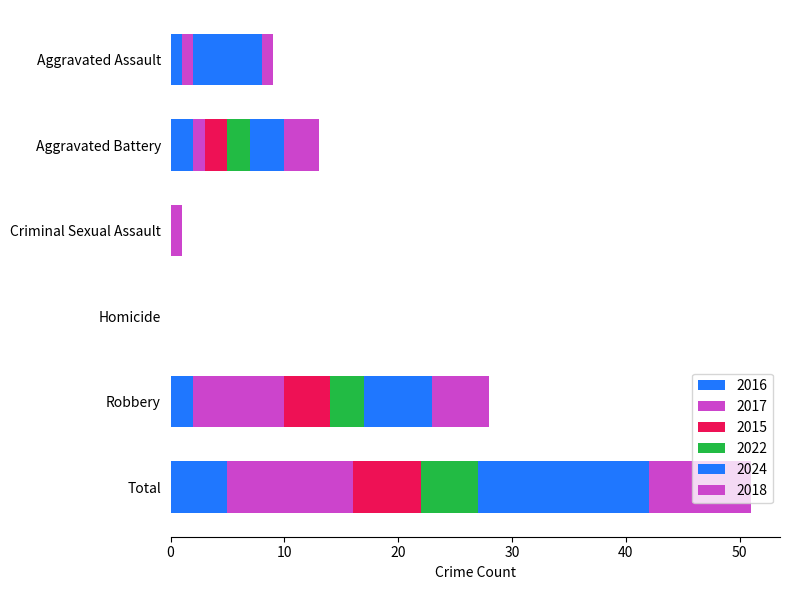

Count the number of categories in the chart.

6